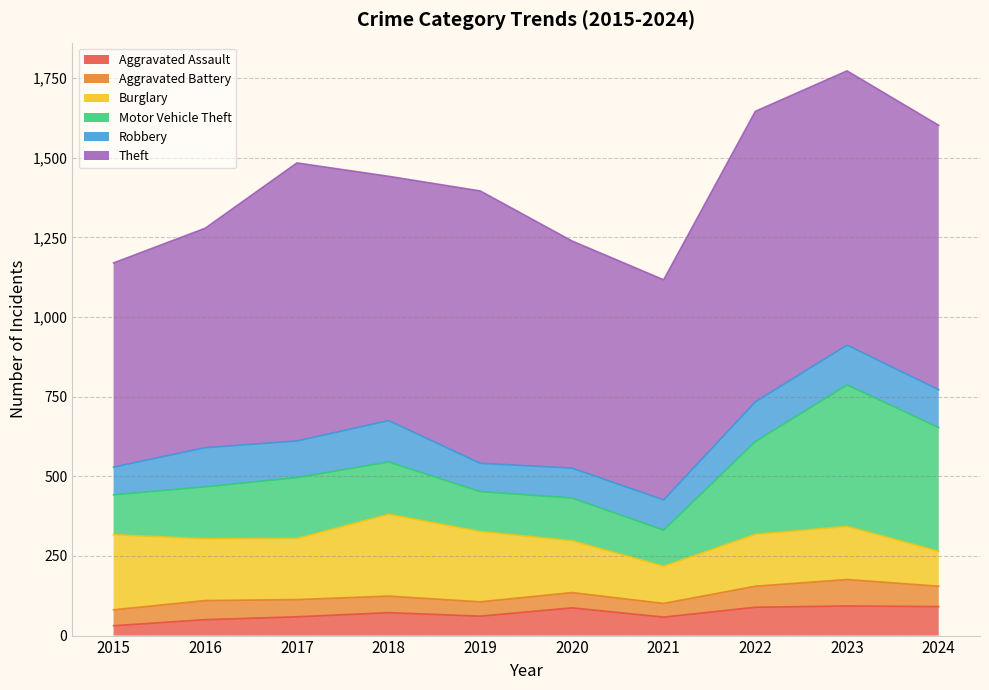

How many interior local peaks does the Burglary series have?

2